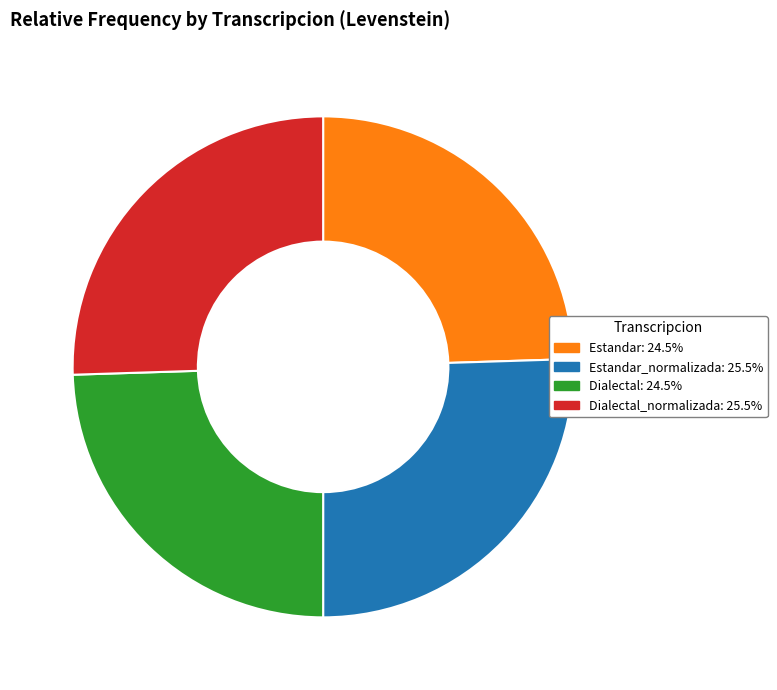

Approximately how many times larger is the value at Dialectal_normalizada: 25.5% compared to Dialectal: 24.5%?

1.0